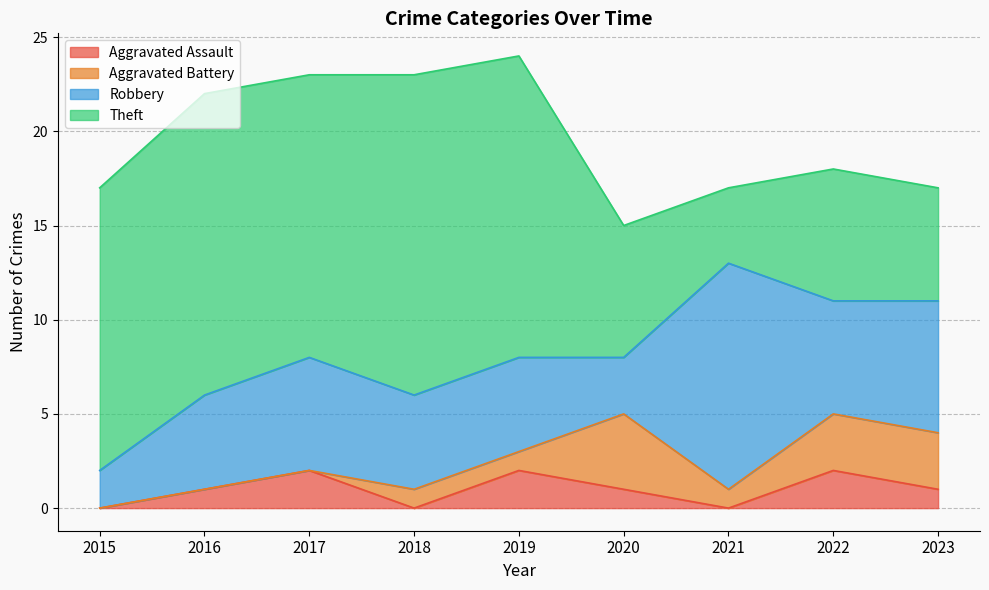

Rank the series at 2016 from lowest to highest value.

Aggravated Battery, Aggravated Assault, Robbery, Theft